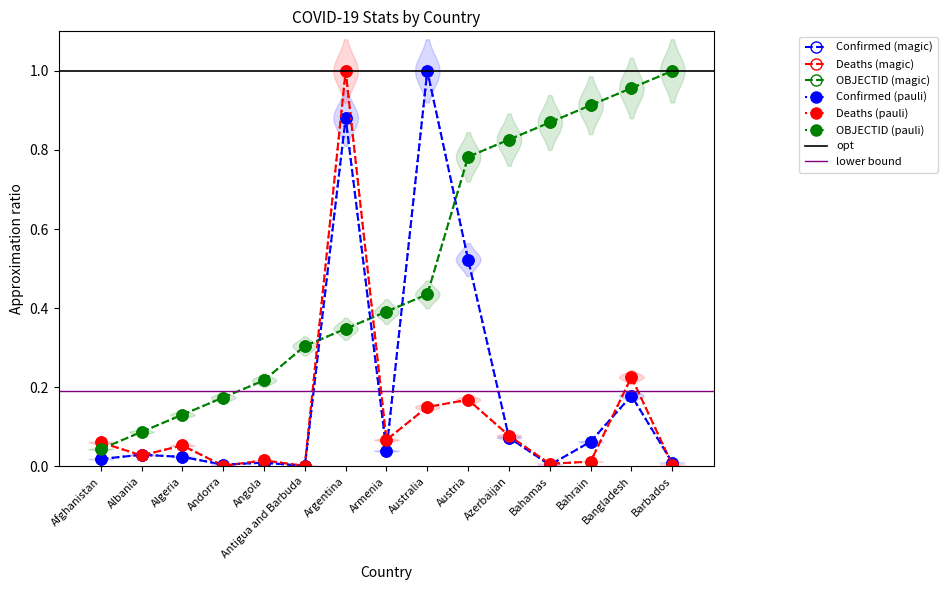

What is the total value across all series at Antigua and Barbuda?

0.3